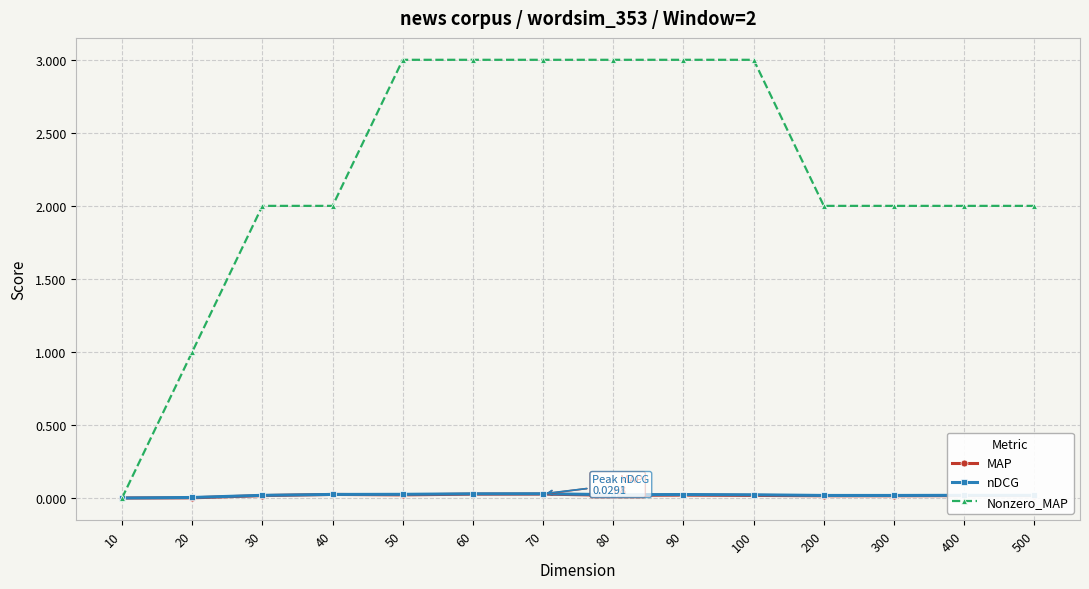

True or false: Nonzero_MAP has a value of 2.0 at 400.

True